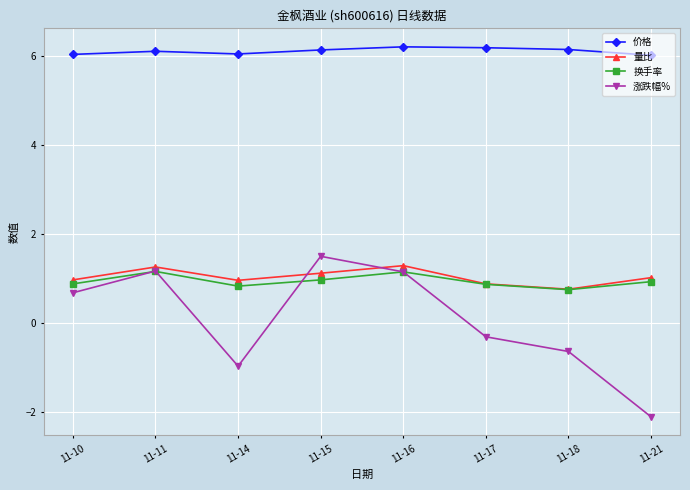

In 量比, how many points are lower than both neighbors (excluding endpoints)?

2